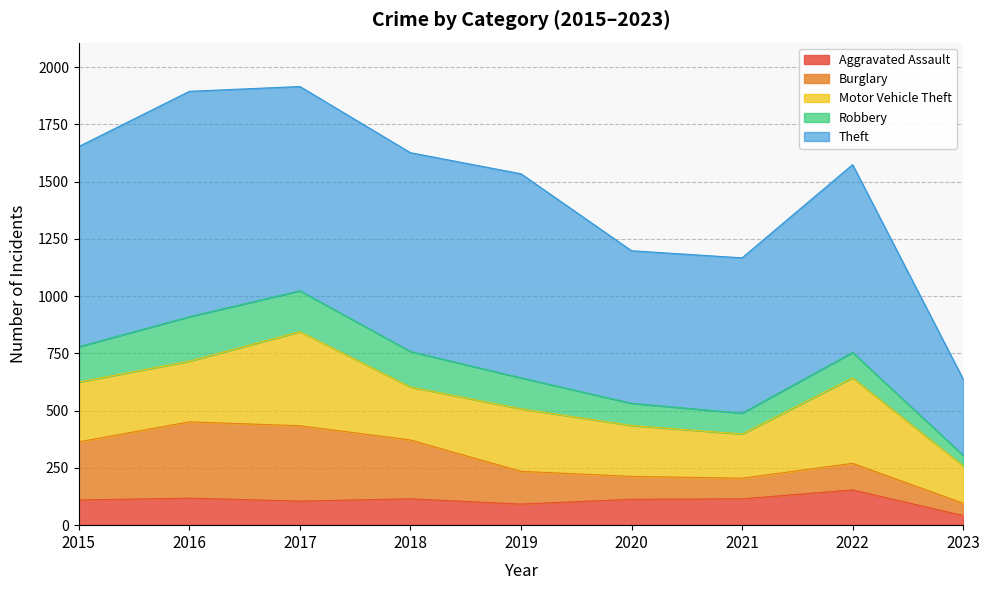

How many values in the Aggravated Assault series exceed 113?

4